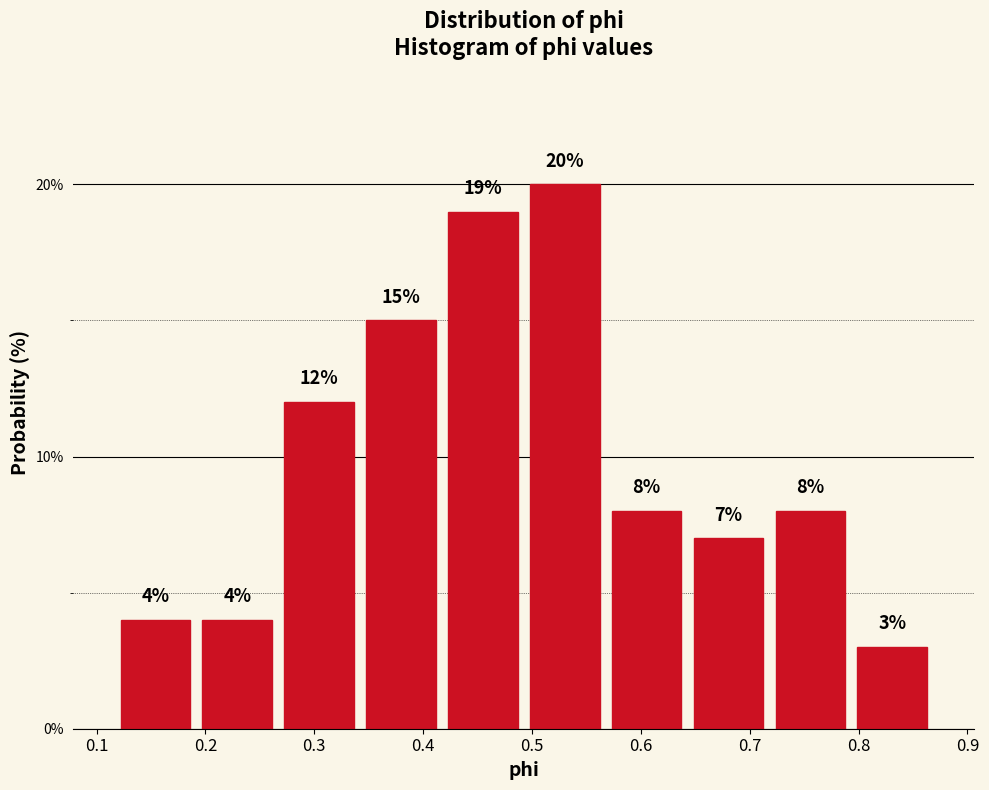

Which range on the x-axis has the tallest bar?

0.49 to 0.57